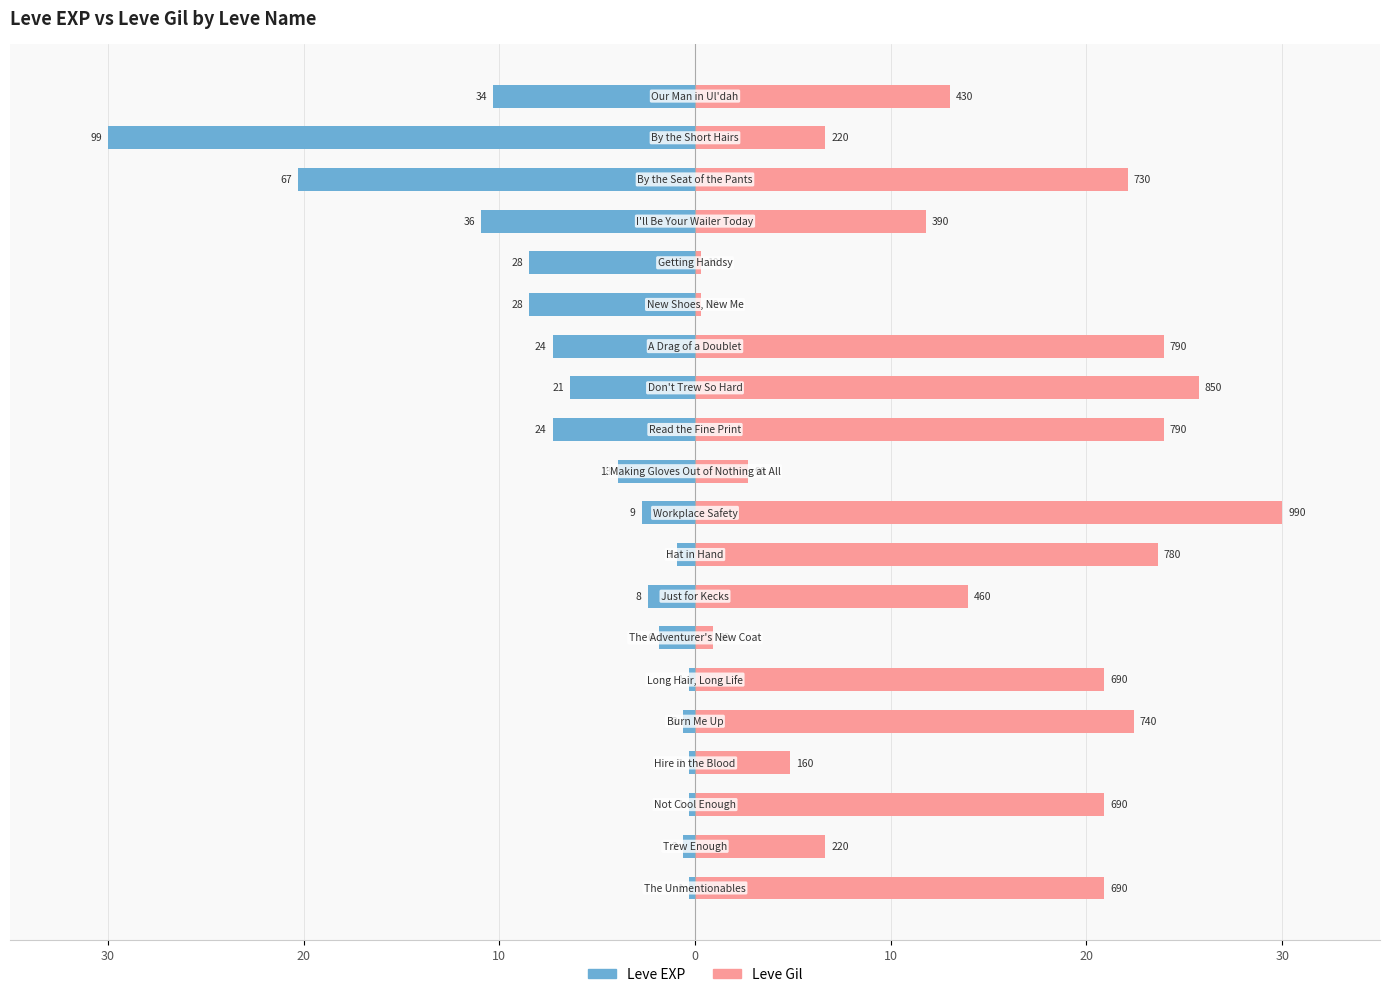

What is the average value of the Leve EXP series?

-6.2